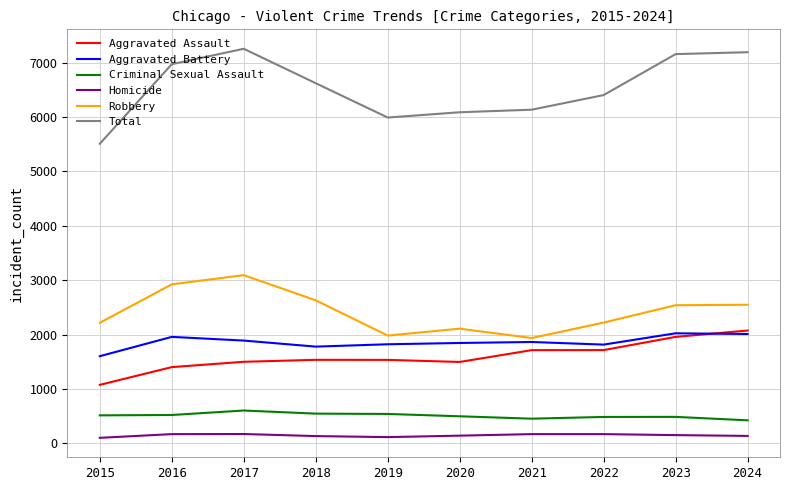

True or false: Robbery has a value of 3723 at 2022.

False